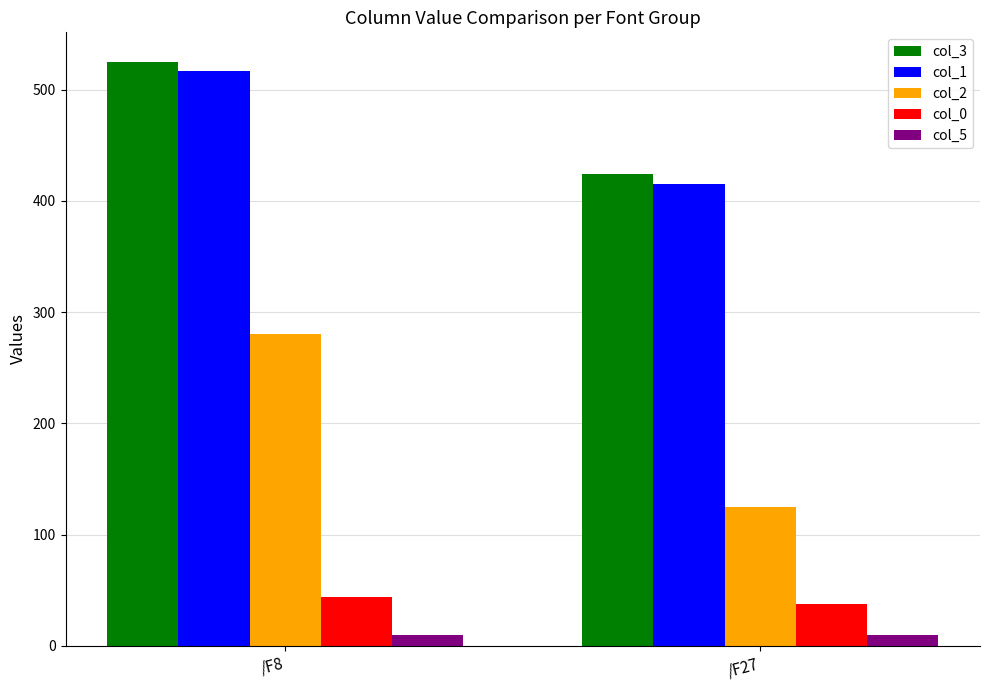

Reading right to left, transcribe all the data shown in this chart.

col_3: 424.4	525.3
col_1: 415.5	516.4
col_2: 124.5	280.1
col_0: 37.6	44.2
col_5: 10.0	10.0